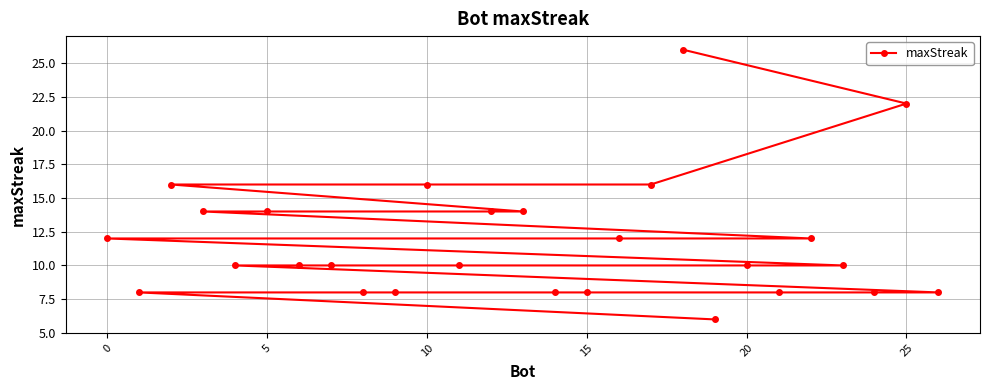

How many lines are shown in the chart?

1